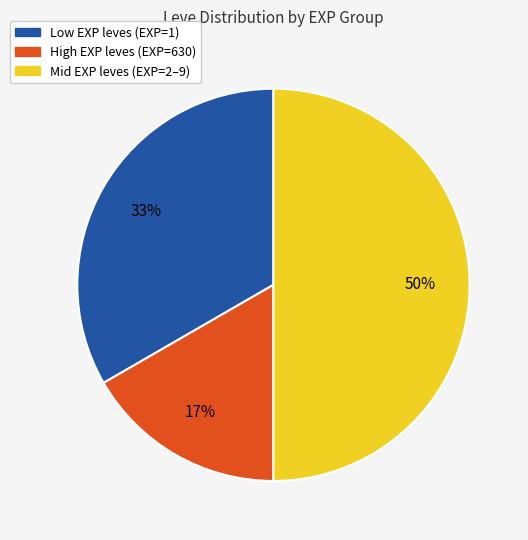

Do Mid EXP leves (EXP=2–9) and High EXP leves (EXP=630) together represent more than half of the pie?

Yes